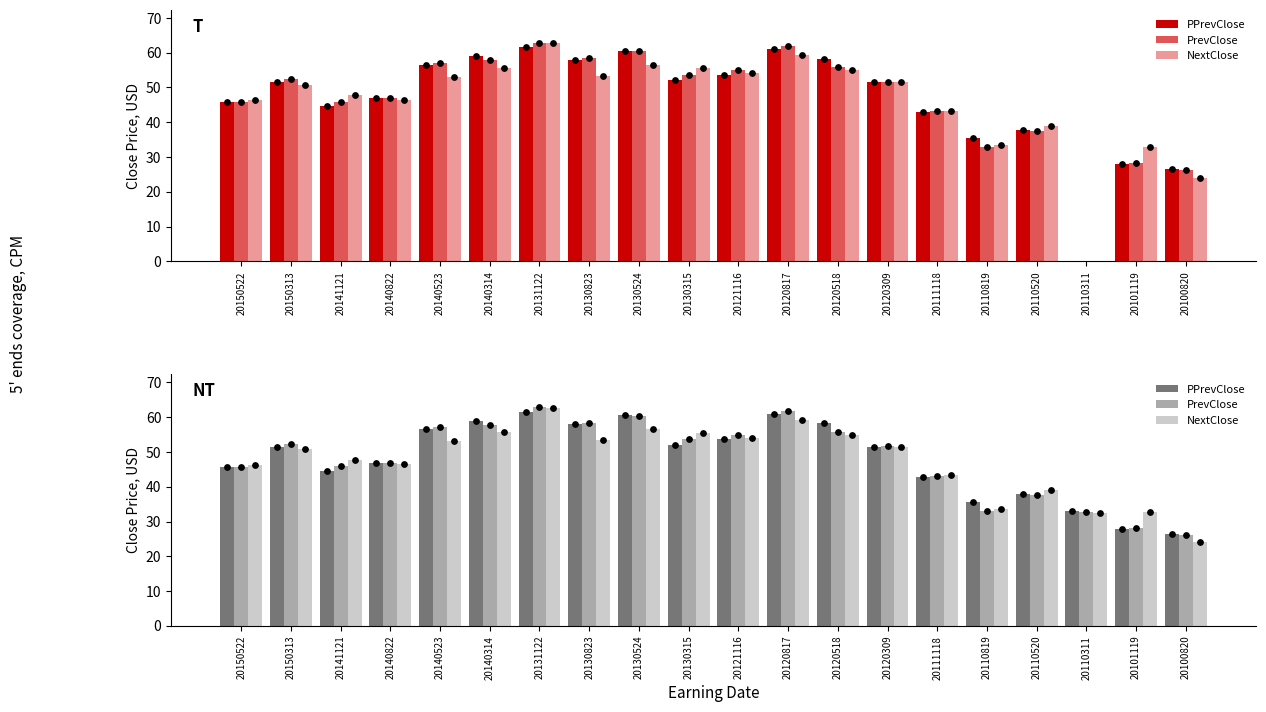

Which series has the largest total across all categories?

PrevClose